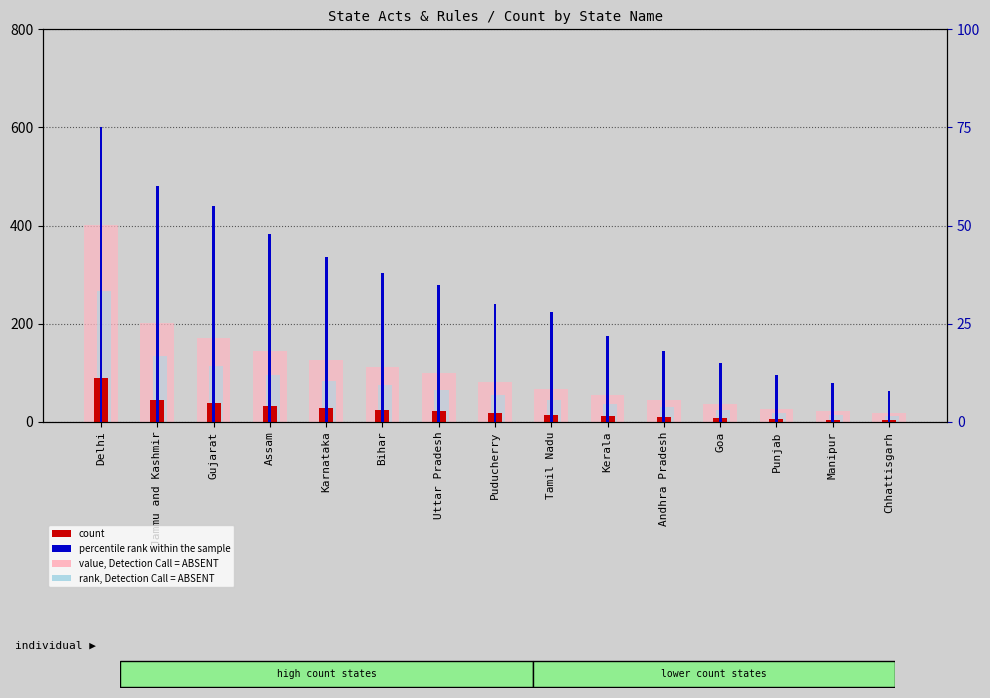

List the series in order of their peak value, lowest first.

percentile rank within the sample, count, rank, Detection Call = ABSENT, value, Detection Call = ABSENT